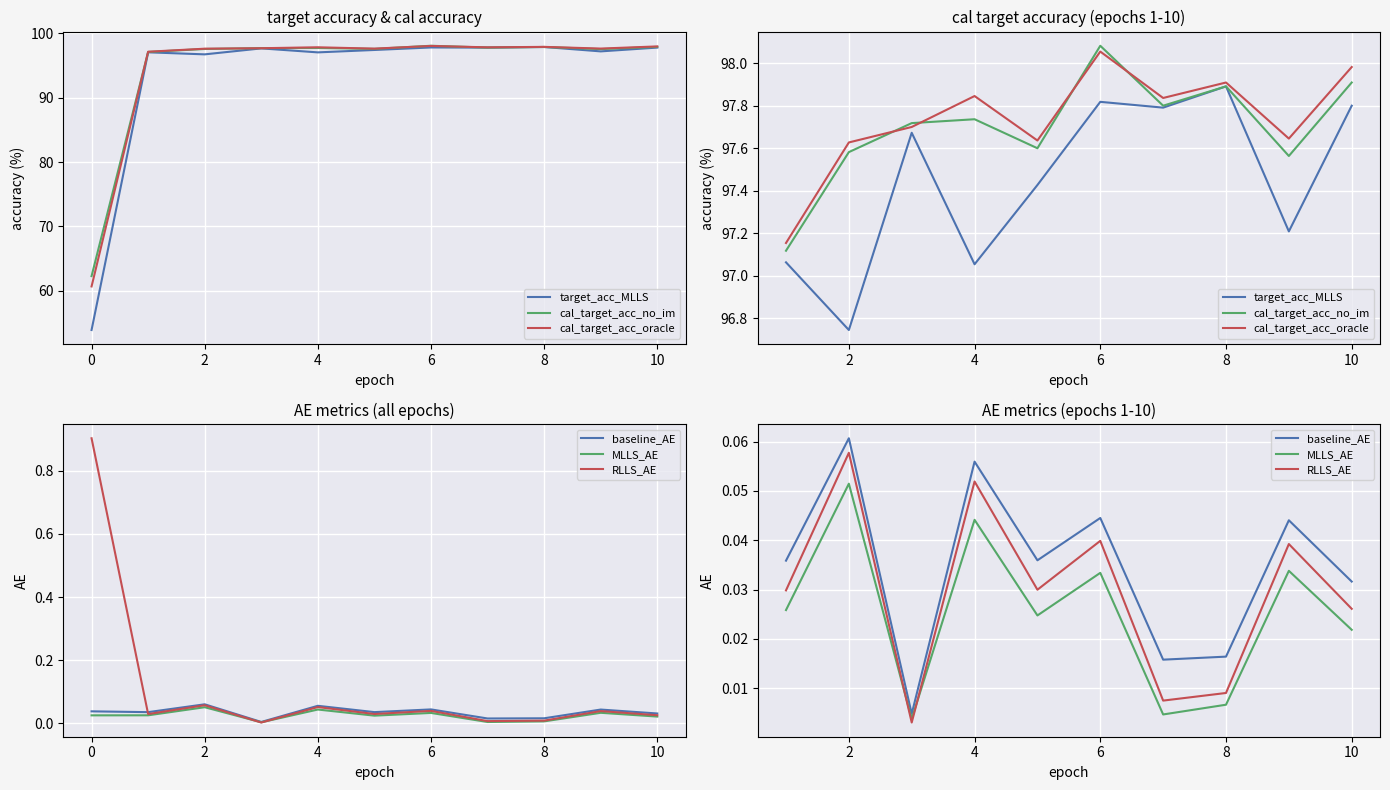

Where is the first local maximum for cal_target_acc_no_im?

4